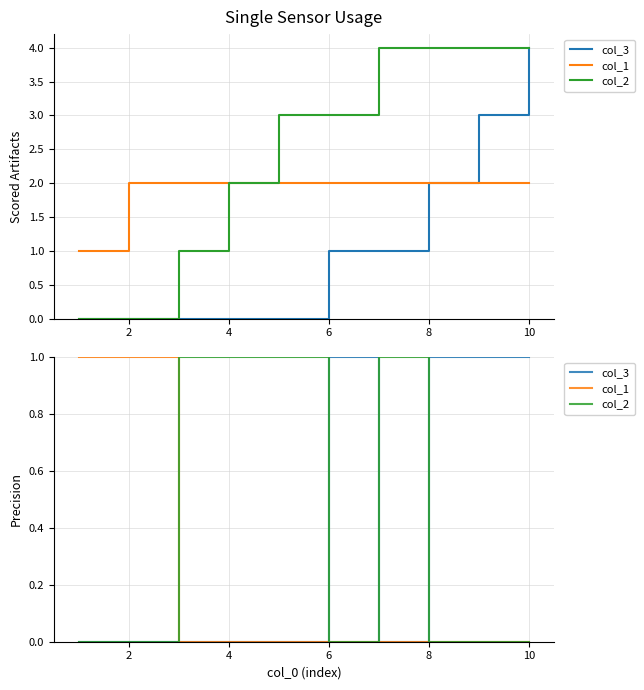

The value of col_3 at 8 is 1. True or false?

True